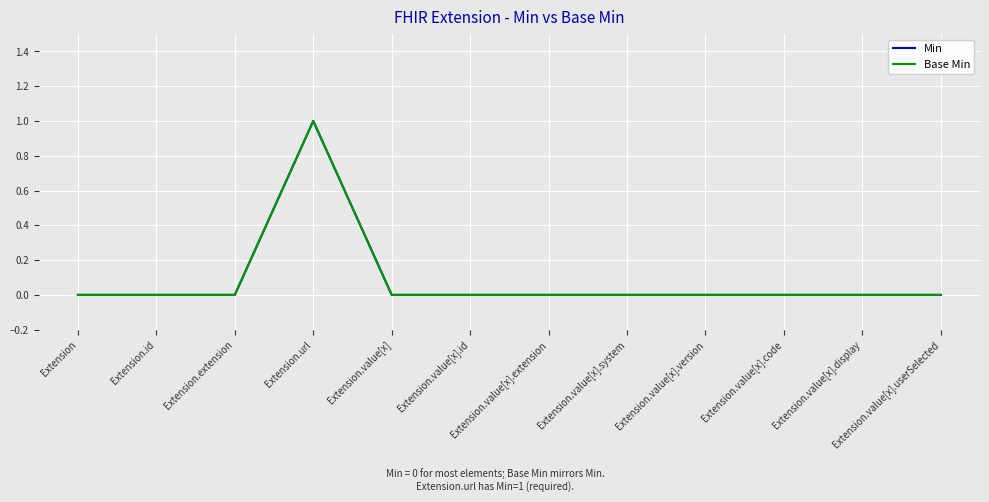

Count the Base Min values in the range 0 to 1.

12